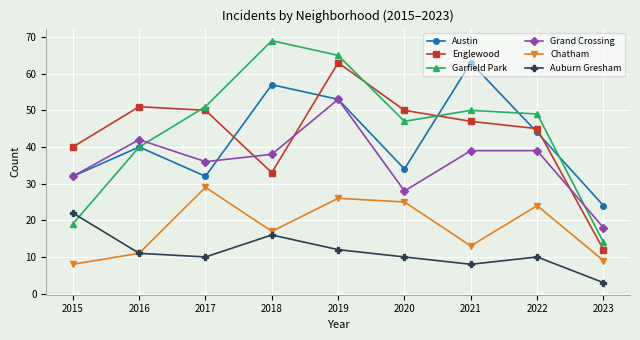

True or false: Auburn Gresham and Englewood cross at least once.

False